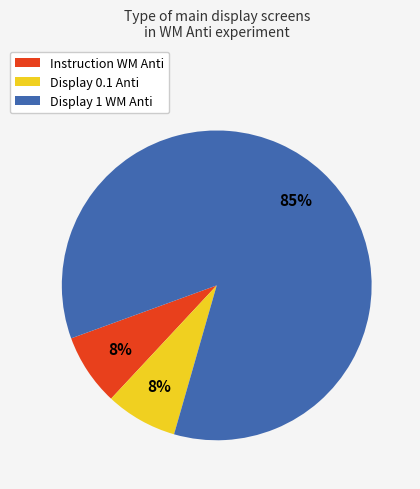

The Display 0.1 Anti slice represents 8% of the pie. True or false?

True